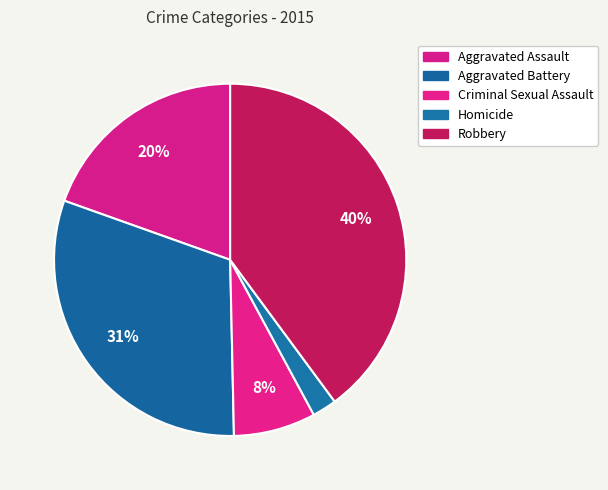

Count the number of slices in the pie.

5